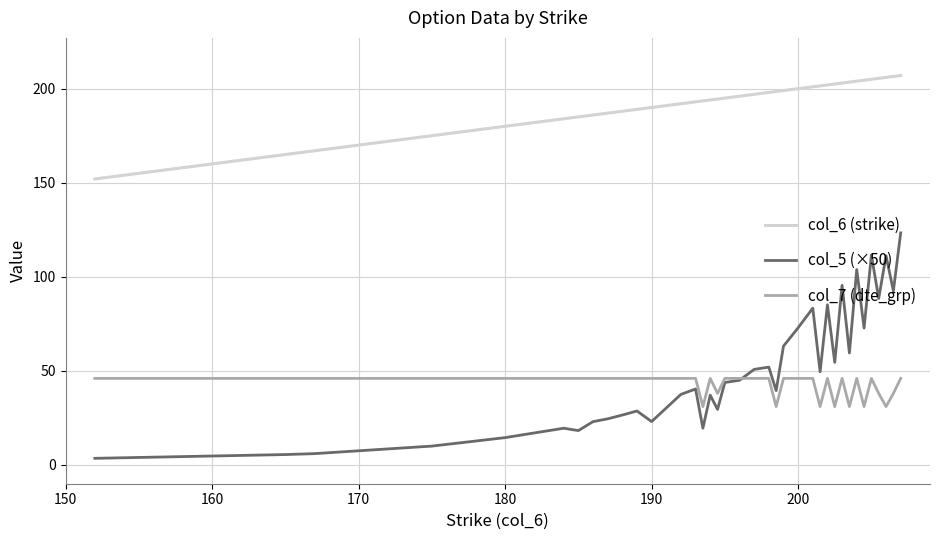

Which series has the widest spread of values?

col_5 (×50)